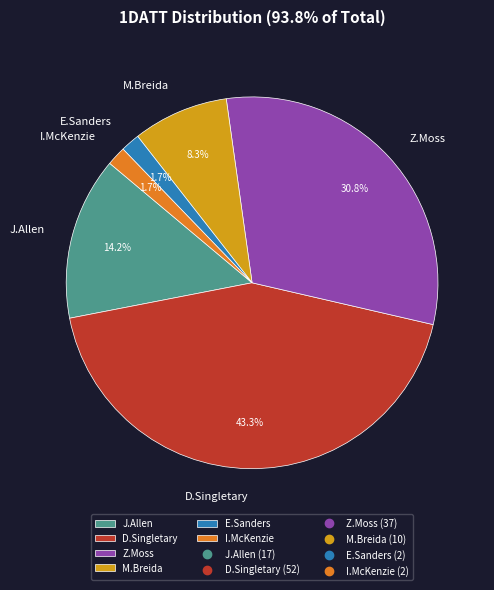

Combined, do M.Breida and J.Allen account for over 50%?

No